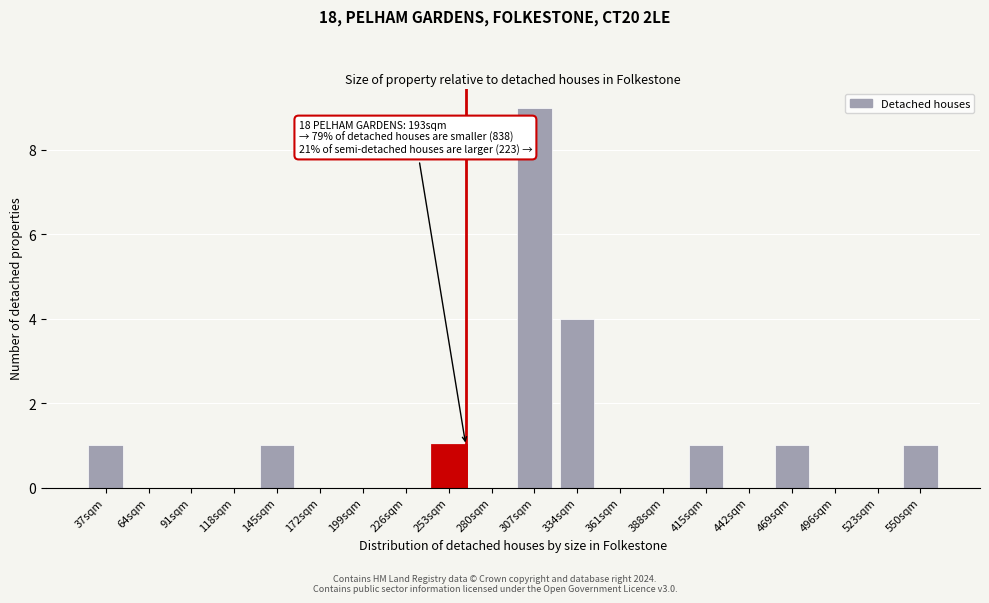

Reading left to right, extract all data points from this chart.

37sqm=1	64sqm=0	91sqm=0	118sqm=0	145sqm=1	172sqm=0	199sqm=0	226sqm=0	253sqm=1	280sqm=0	307sqm=9	334sqm=4	361sqm=0	388sqm=0	415sqm=1	442sqm=0	469sqm=1	496sqm=0	523sqm=0	550sqm=1